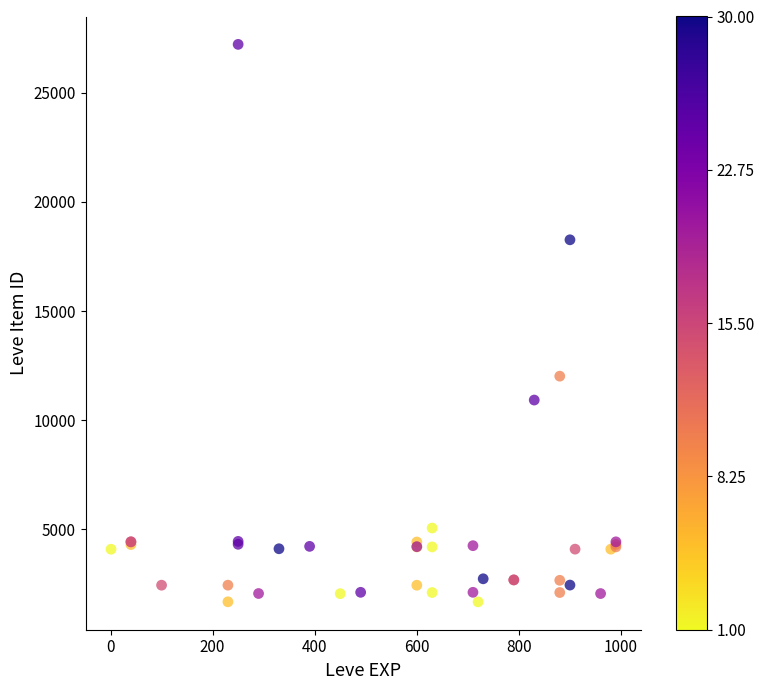

What Y value in the scatter plot is closest to 14448?

12018